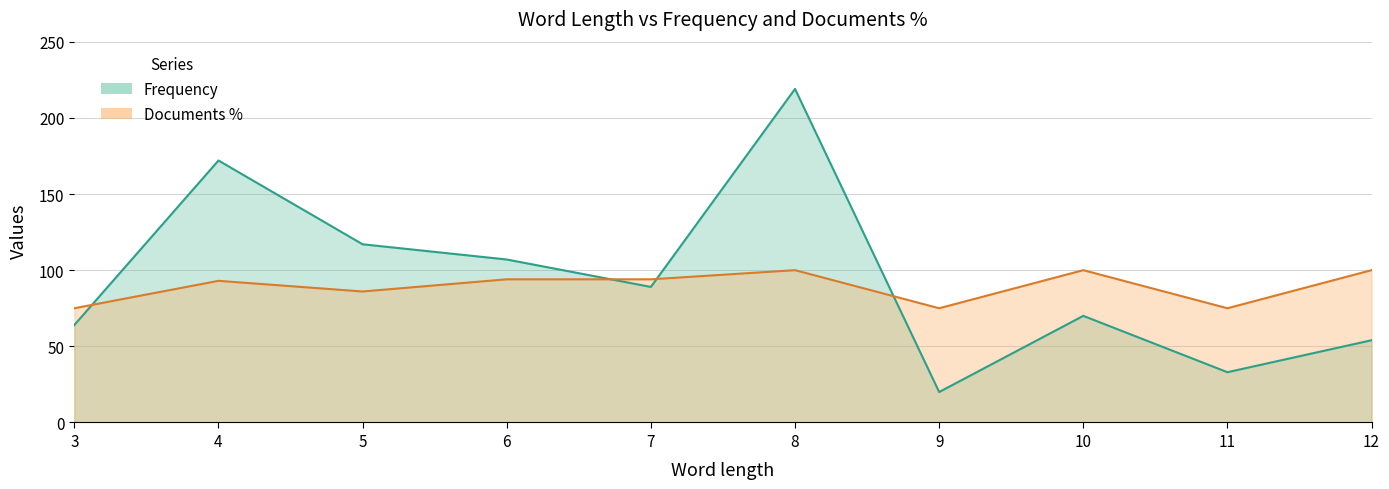

What are all the series names shown in the legend?

Frequency, Documents %